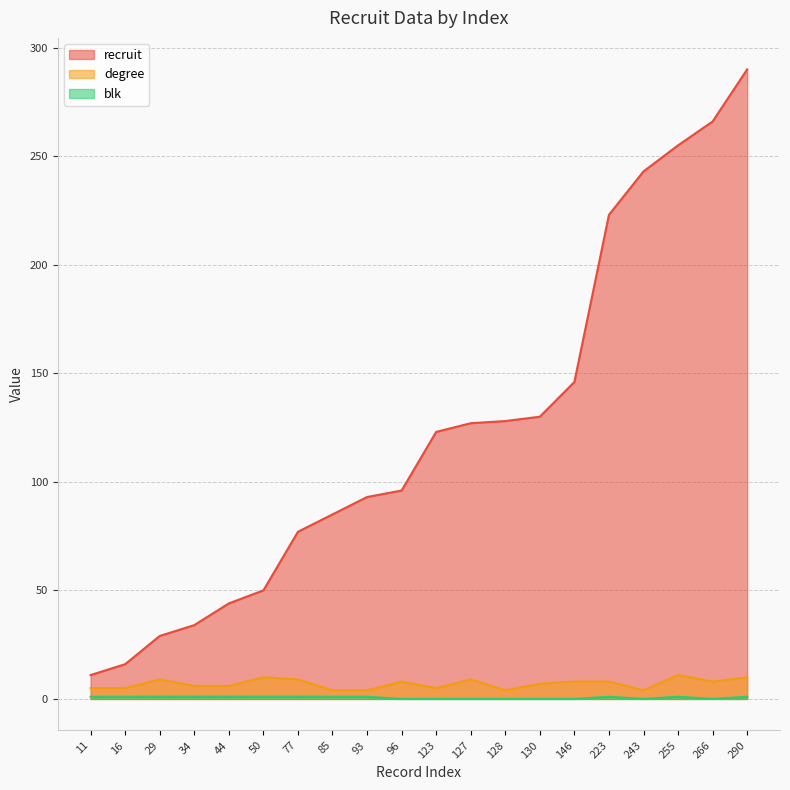

Reading left to right, transcribe all the data shown in this chart.

recruit: 11	16	29	34	44	50	77	85	93	96	123	127	128	130	146	223	243	255	266	290
degree: 5	5	9	6	6	10	9	4	4	8	5	9	4	7	8	8	4	11	8	10
blk: 1	1	1	1	1	1	1	1	1	0	0	0	0	0	0	1	0	1	0	1